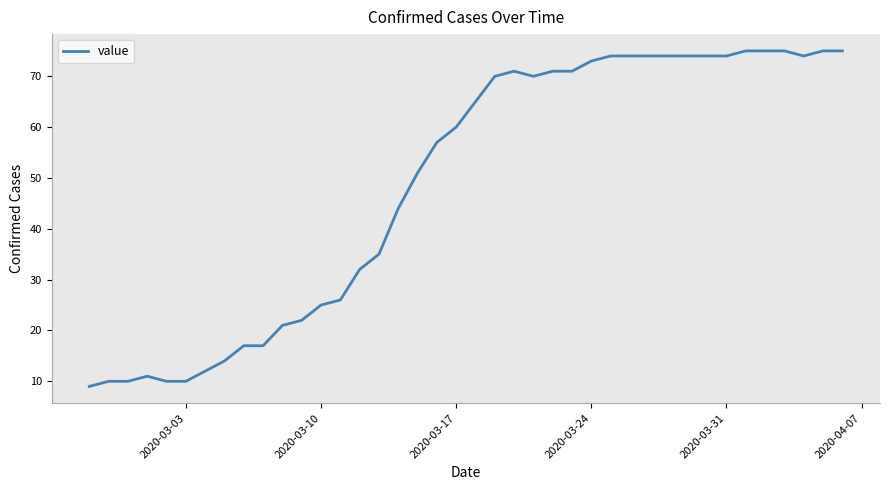

What is the difference between the maximum and minimum values?

66